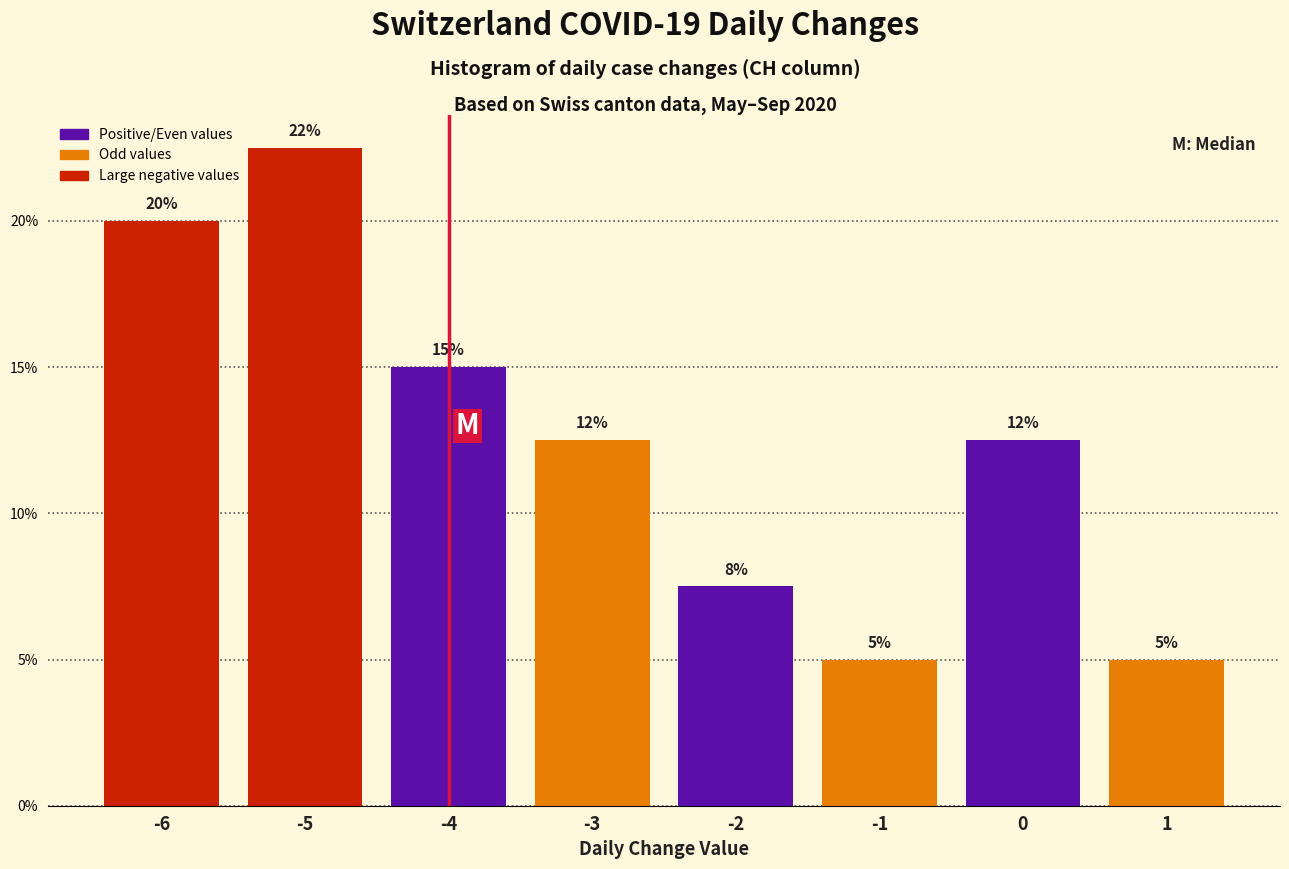

Over which range of the x-axis is the bar tallest?

-5.5 to -4.5